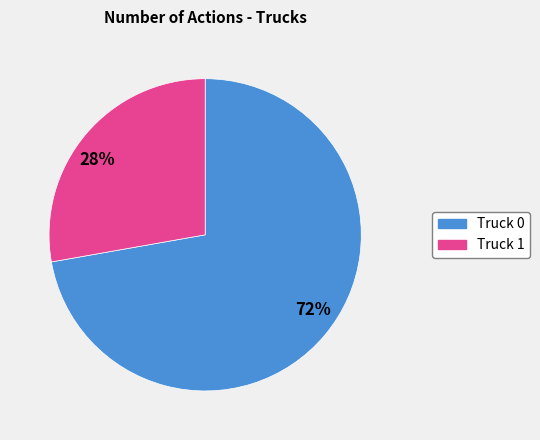

What is the smallest slice in the pie chart?

28%